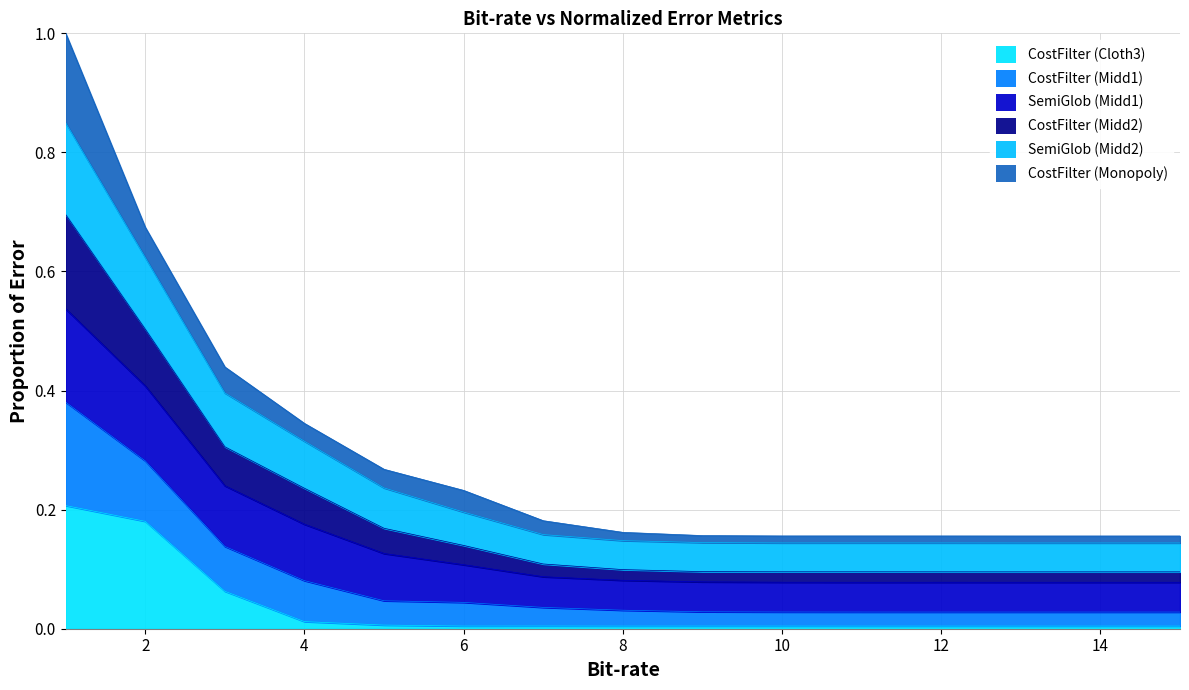

How many lines are shown in the chart?

6